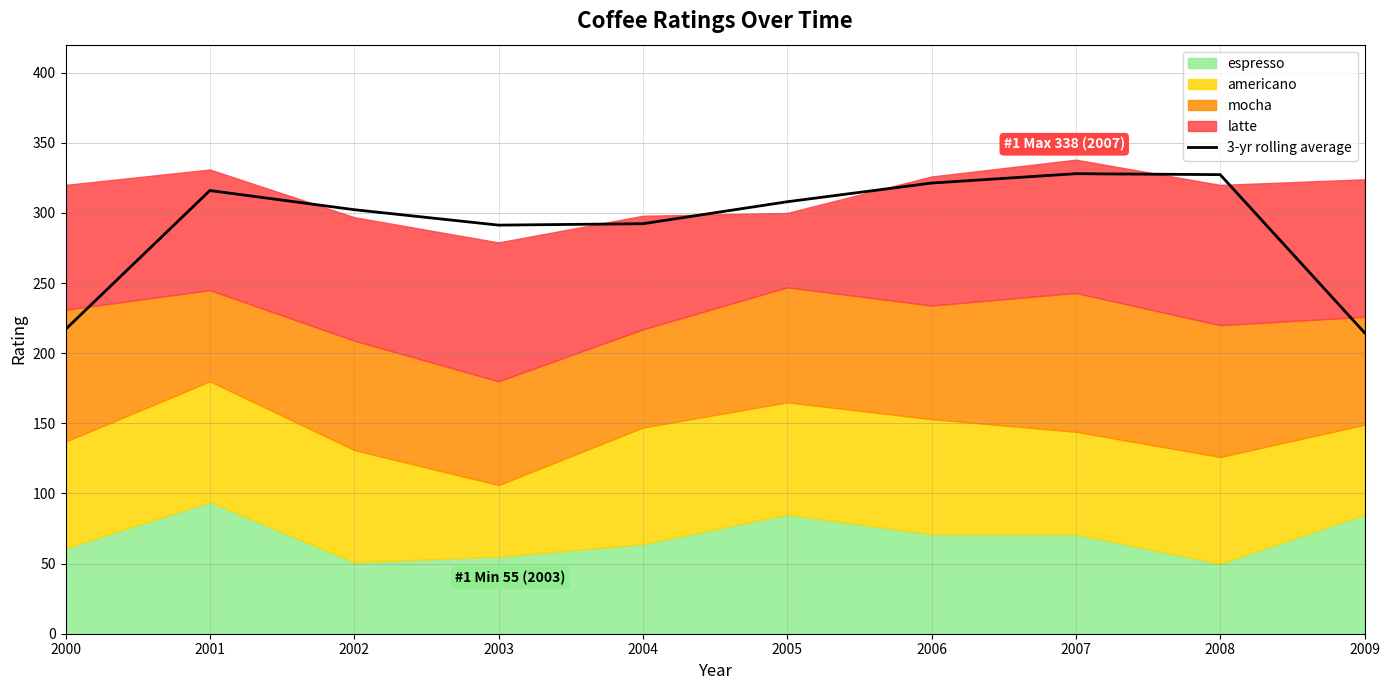

The value at 2006 is 172.0. True or false?

False